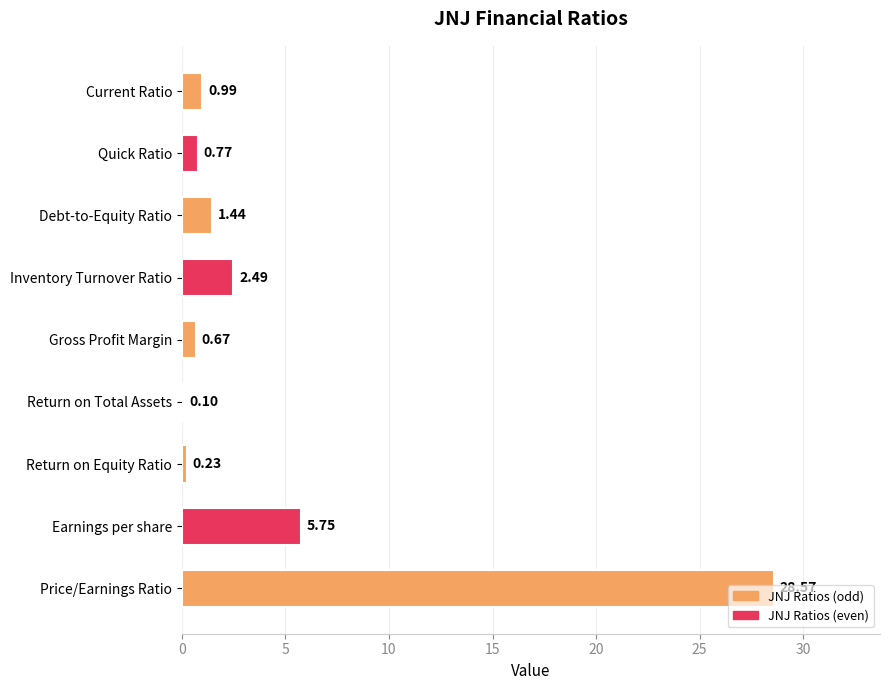

What is the sum of the values at Debt-to-Equity Ratio and Current Ratio?

2.4